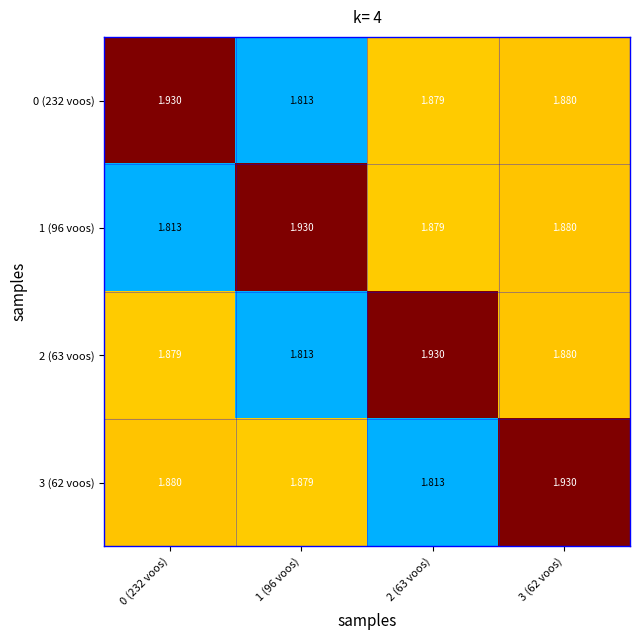

Is the value of 1 (96 voos) at 3 (62 voos) greater than the value of 3 (62 voos) at 3 (62 voos)?

No